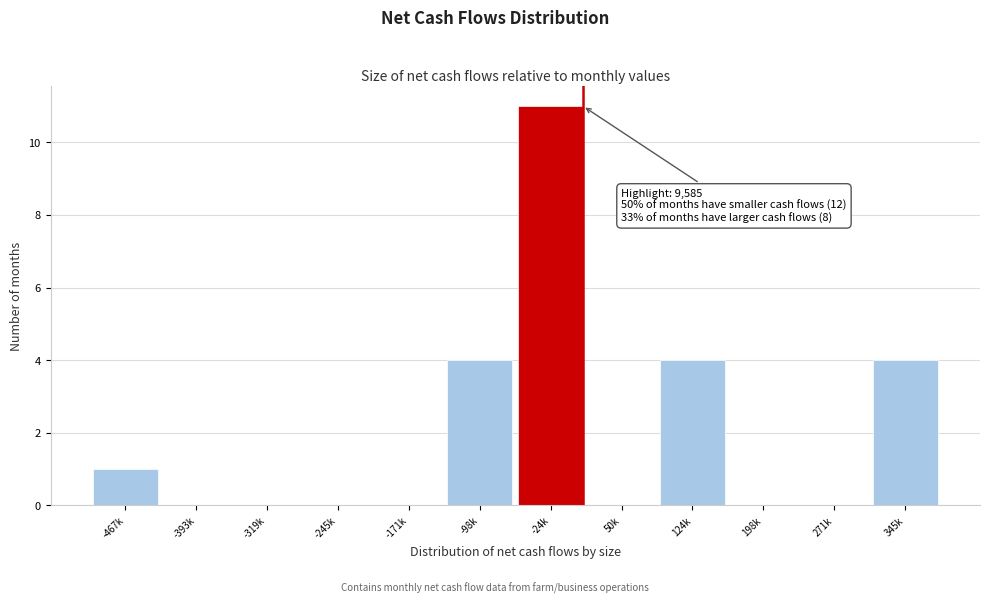

Reading left to right, what are all the values shown in this chart?

-467k=1	-393k=0	-319k=0	-245k=0	-171k=0	-98k=4	-24k=11	50k=0	124k=4	198k=0	271k=0	345k=4